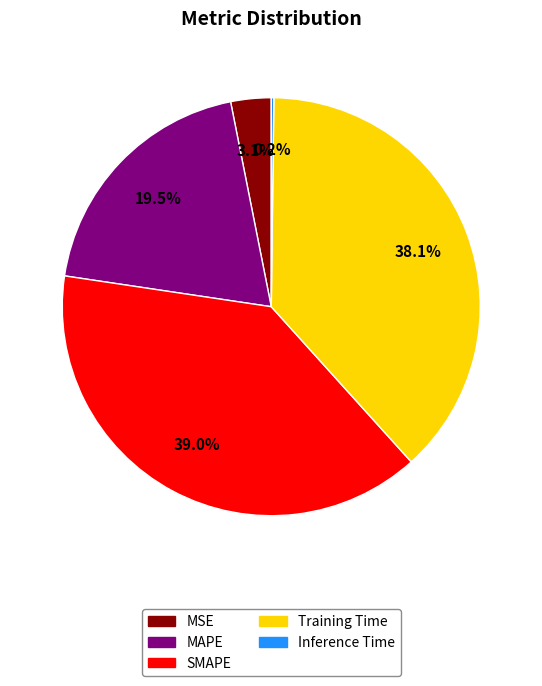

Is there a majority slice in this chart?

No